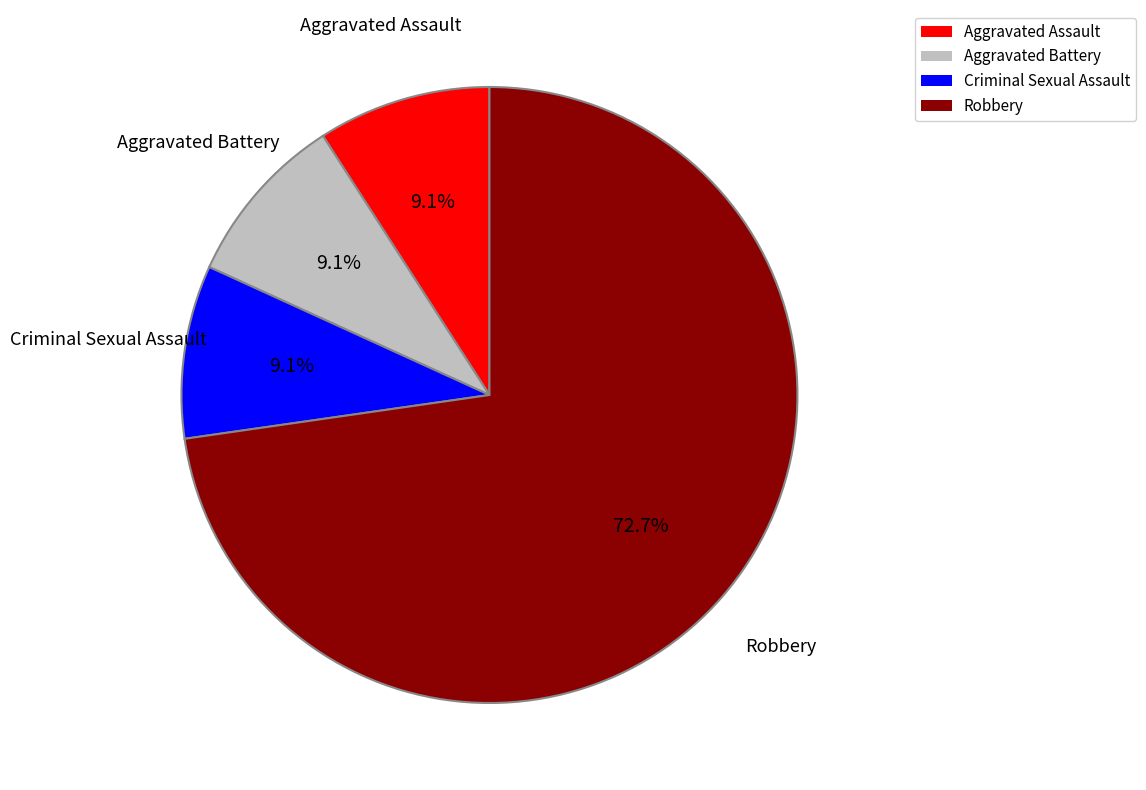

What portion of the pie excludes Aggravated Battery?

90.9%